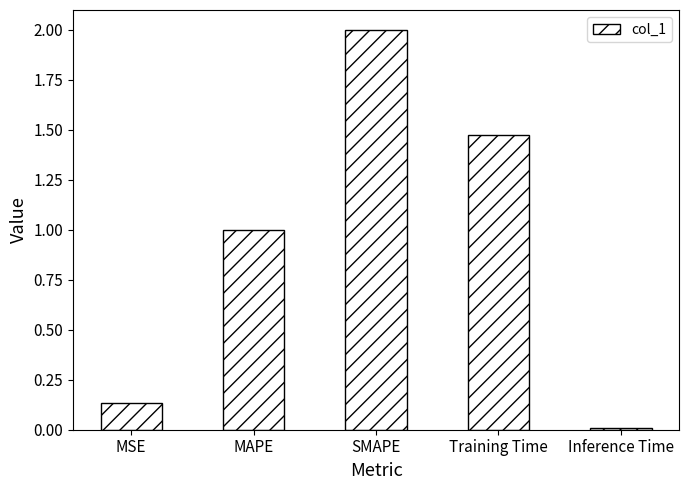

Count the number of values greater than 1.

3